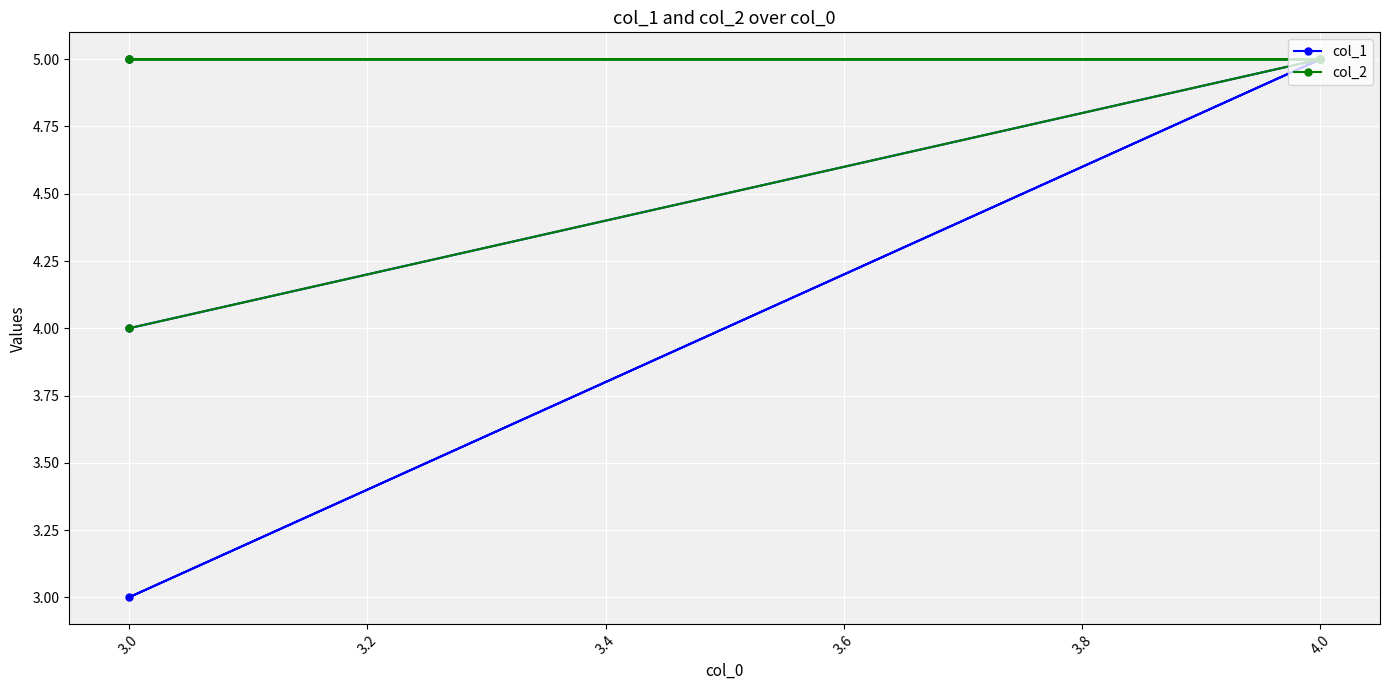

At which category is the sum across all series the highest?

4.0